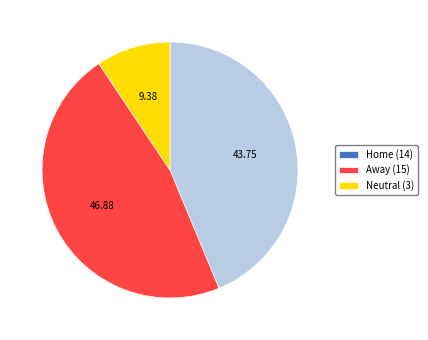

Which has a higher value, Neutral or Away?

Away